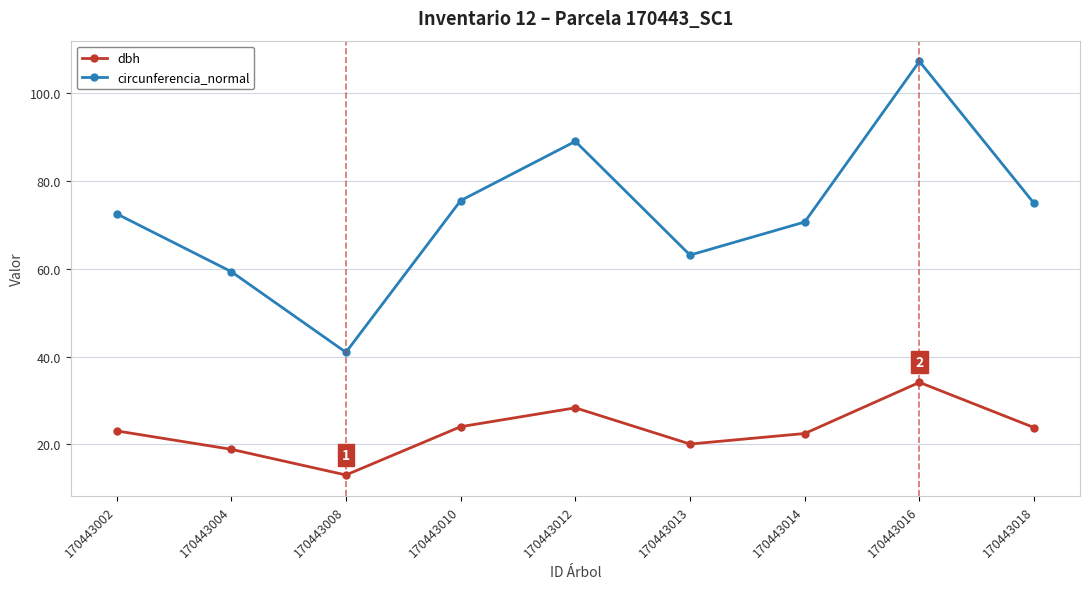

What is the smallest value displayed?

13.1